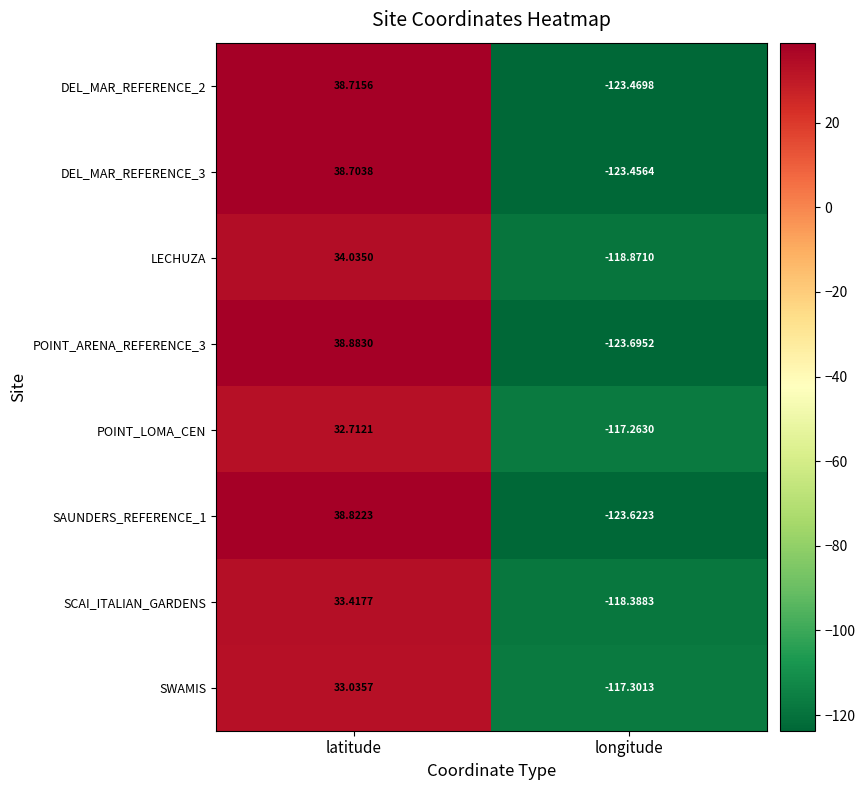

Which category has the lowest value in the POINT_ARENA_REFERENCE_3 series?

longitude